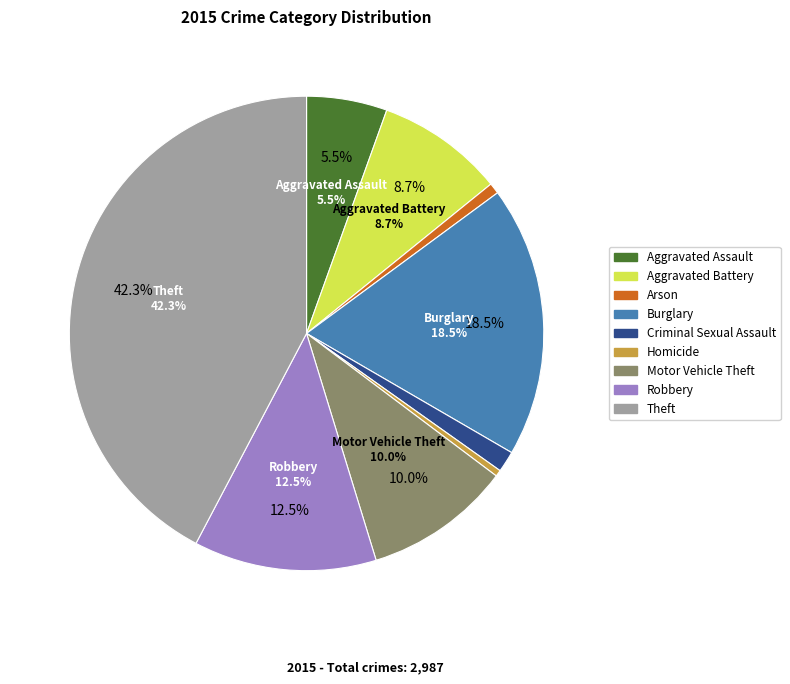

Which category has the biggest portion of the pie?

Theft